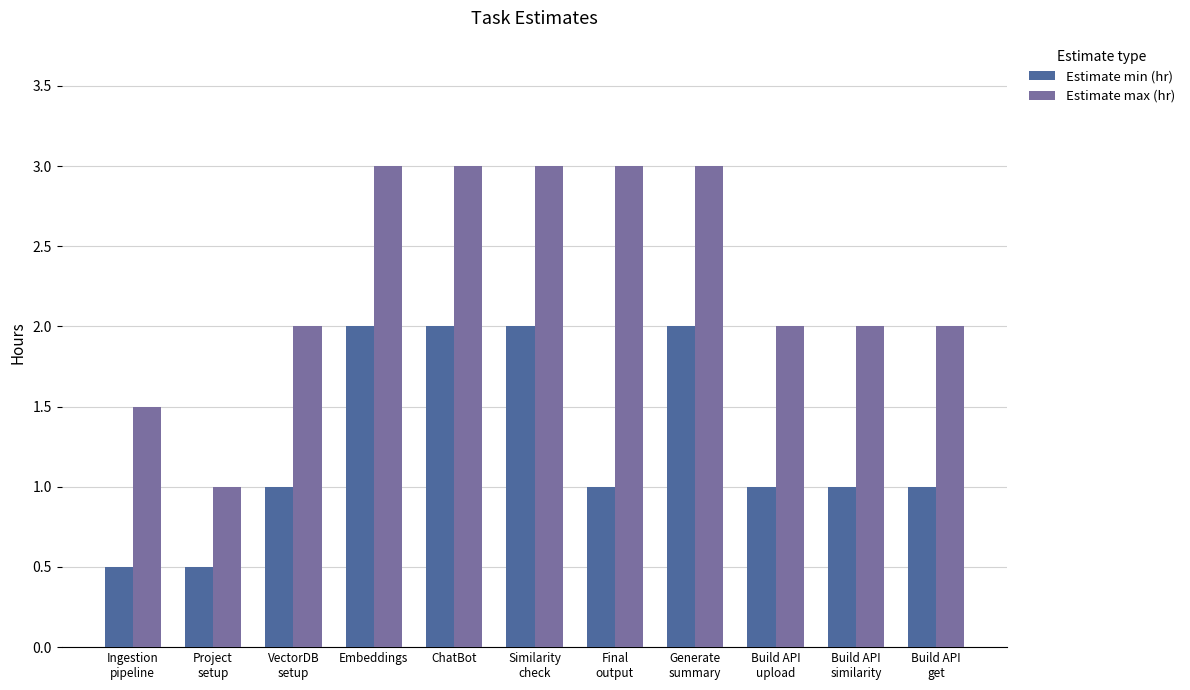

Reading left to right, what are all the values shown in this chart?

Estimate min (hr): 0.5	0.5	1.0	2.0	2.0	2.0	1.0	2.0	1.0	1.0	1.0
Estimate max (hr): 1.5	1.0	2.0	3.0	3.0	3.0	3.0	3.0	2.0	2.0	2.0